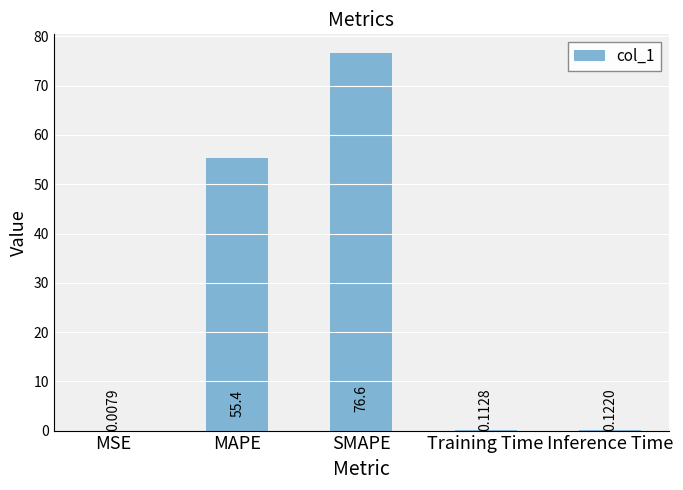

Which has a higher value, Inference Time or SMAPE?

SMAPE